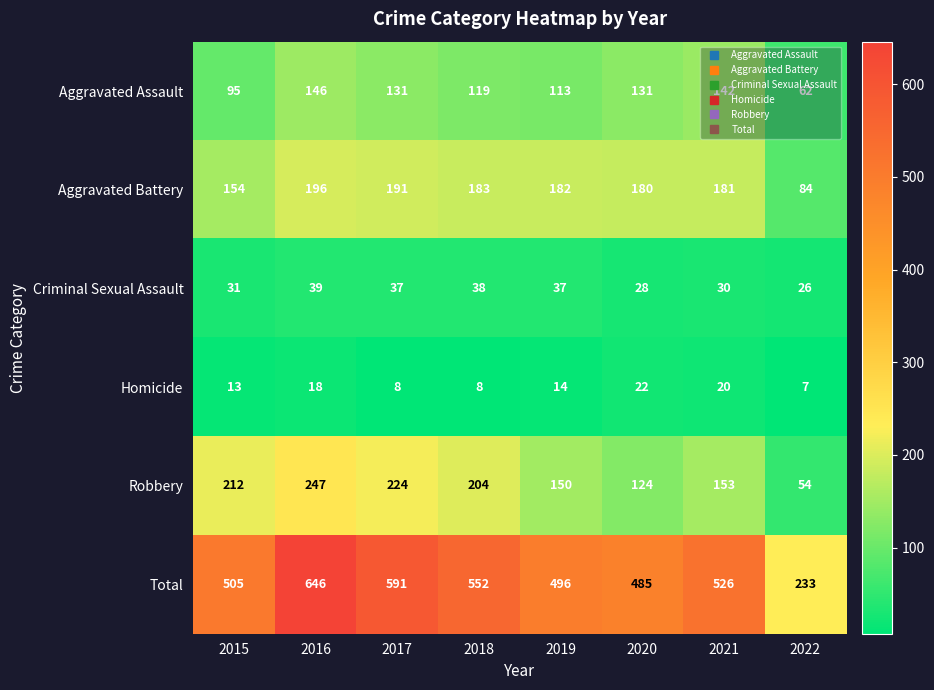

At which category is the sum across all series the highest?

2016